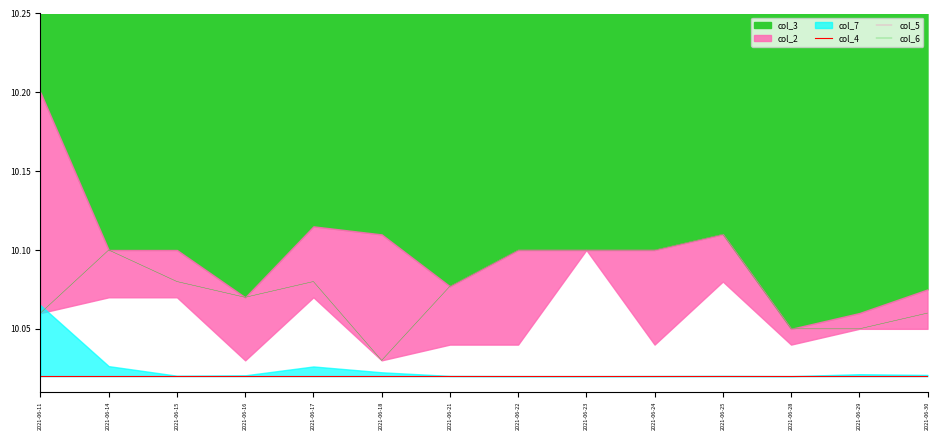

True or false: col_4 has a value of 10.0 at 2021-06-16.

True